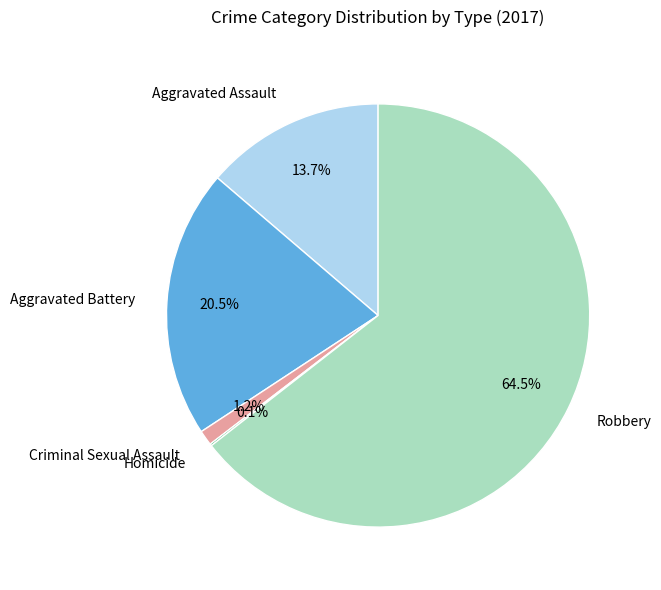

To the nearest percent, what percentage of the pie is Criminal Sexual Assault?

1%